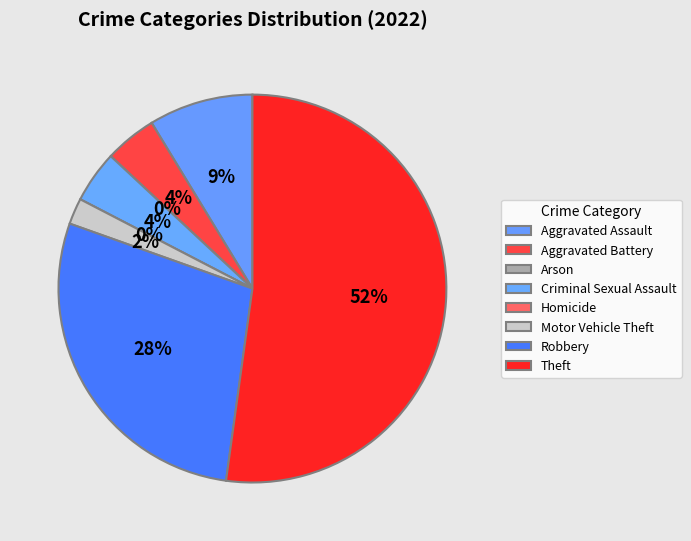

Count the number of slices in the pie.

8